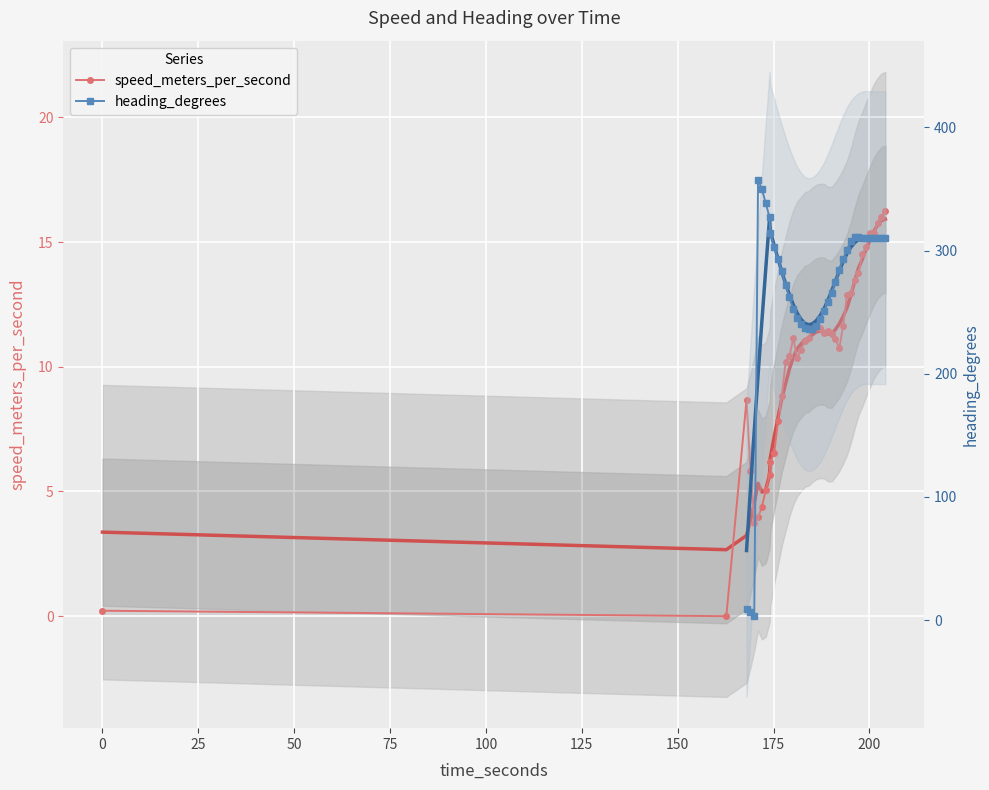

Reading left to right, extract all data points from this chart.

0.2	0.0	8.7	5.8	3.7	4.0	4.4	5.0	5.6	6.2	6.5	7.8	8.8	10.2	10.4	11.2	10.4	10.7	11.0	11.2	11.5	11.7	11.5	11.4	11.4	11.3	11.1	10.7	11.6	12.9	12.9	13.5	13.7	14.5	14.8	15.3	15.4	15.8	16.0	16.2